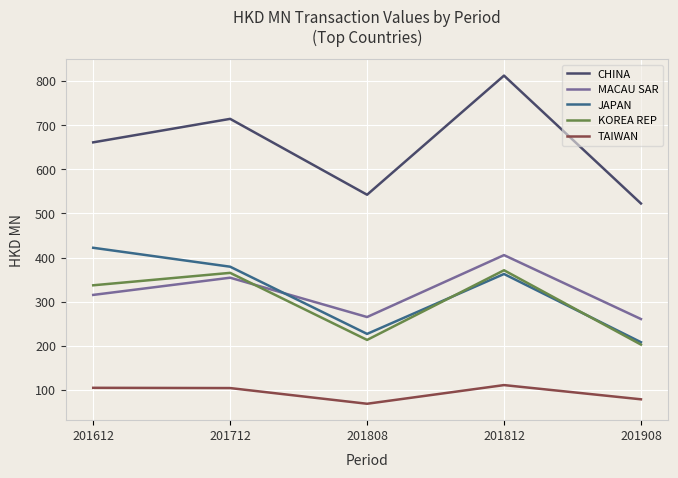

True or false: CHINA and MACAU SAR intersect in this chart.

False